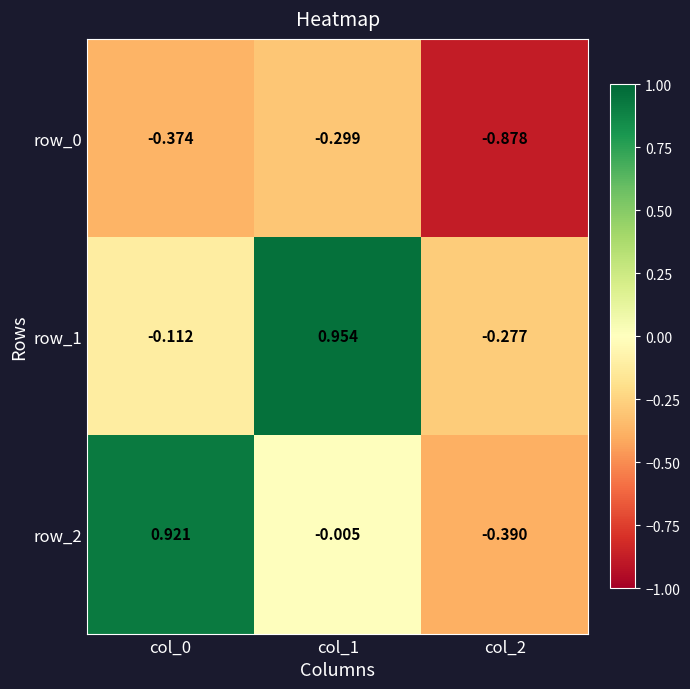

What is the difference between the row_0 values at col_2 and col_0?

0.5